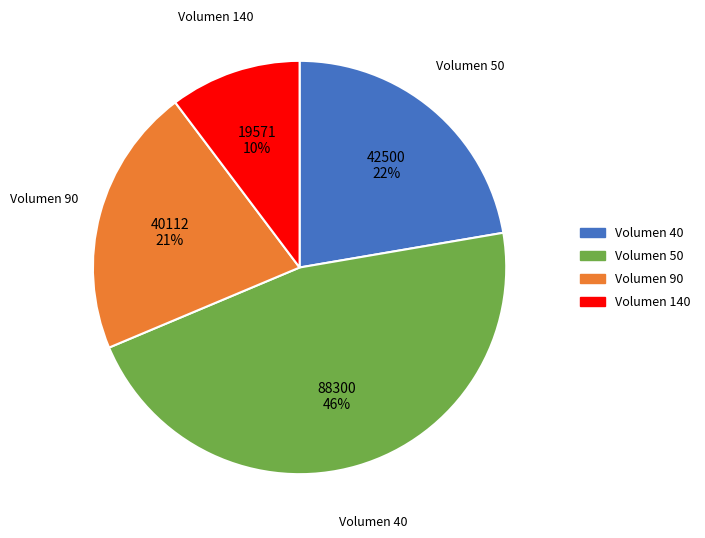

Is there a majority slice in this chart?

No